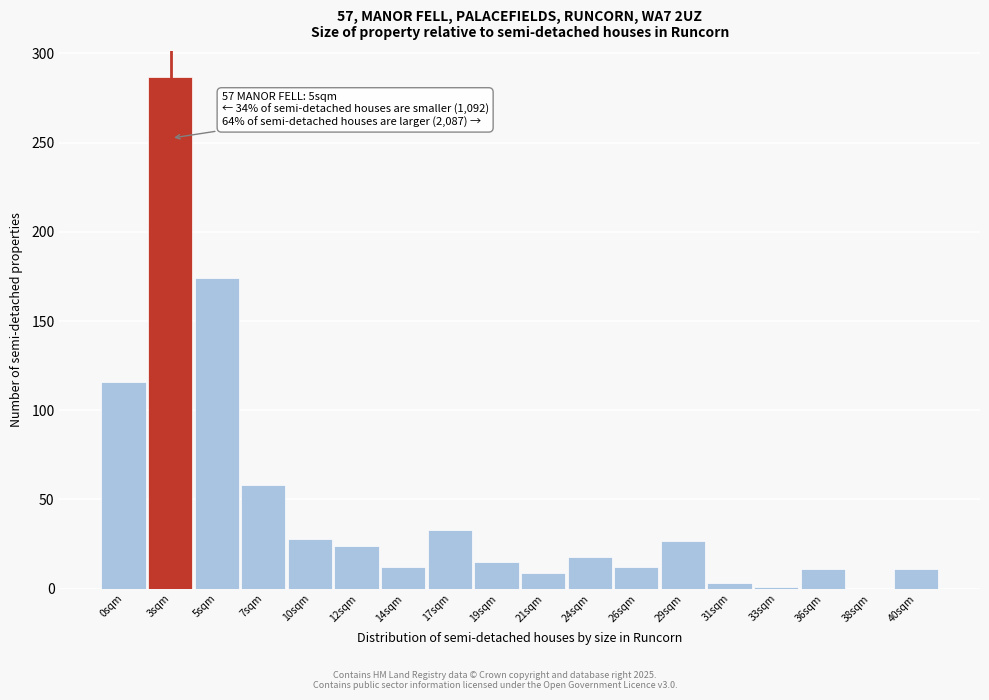

What is the sum of all values?

839